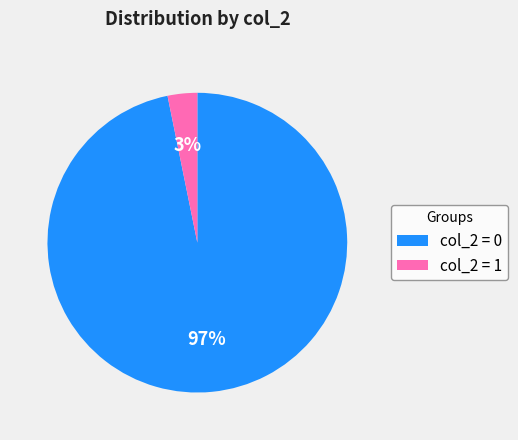

What percentage is the col_2 = 1 slice, to the nearest percent?

3%